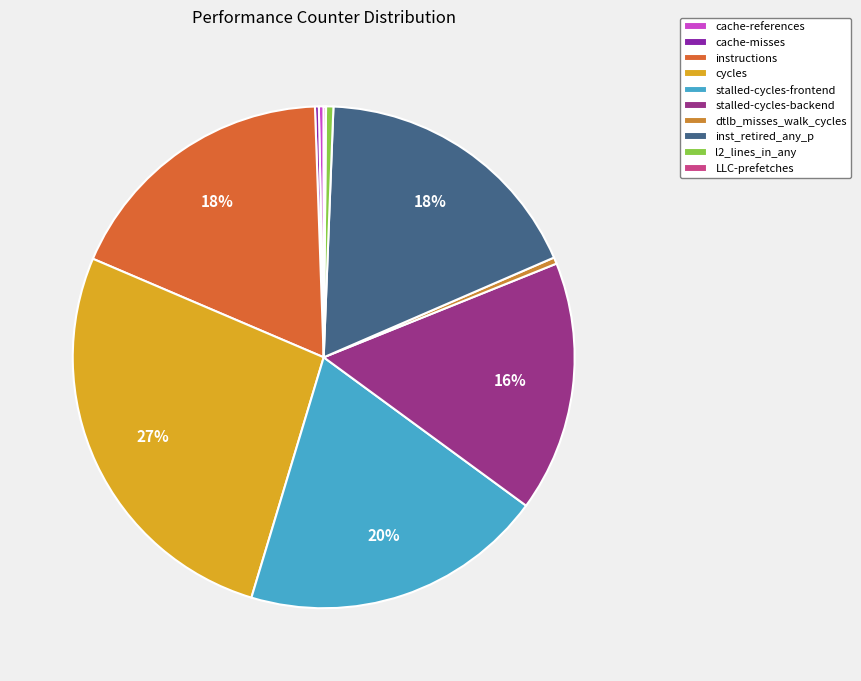

How many slices are in this pie chart?

10